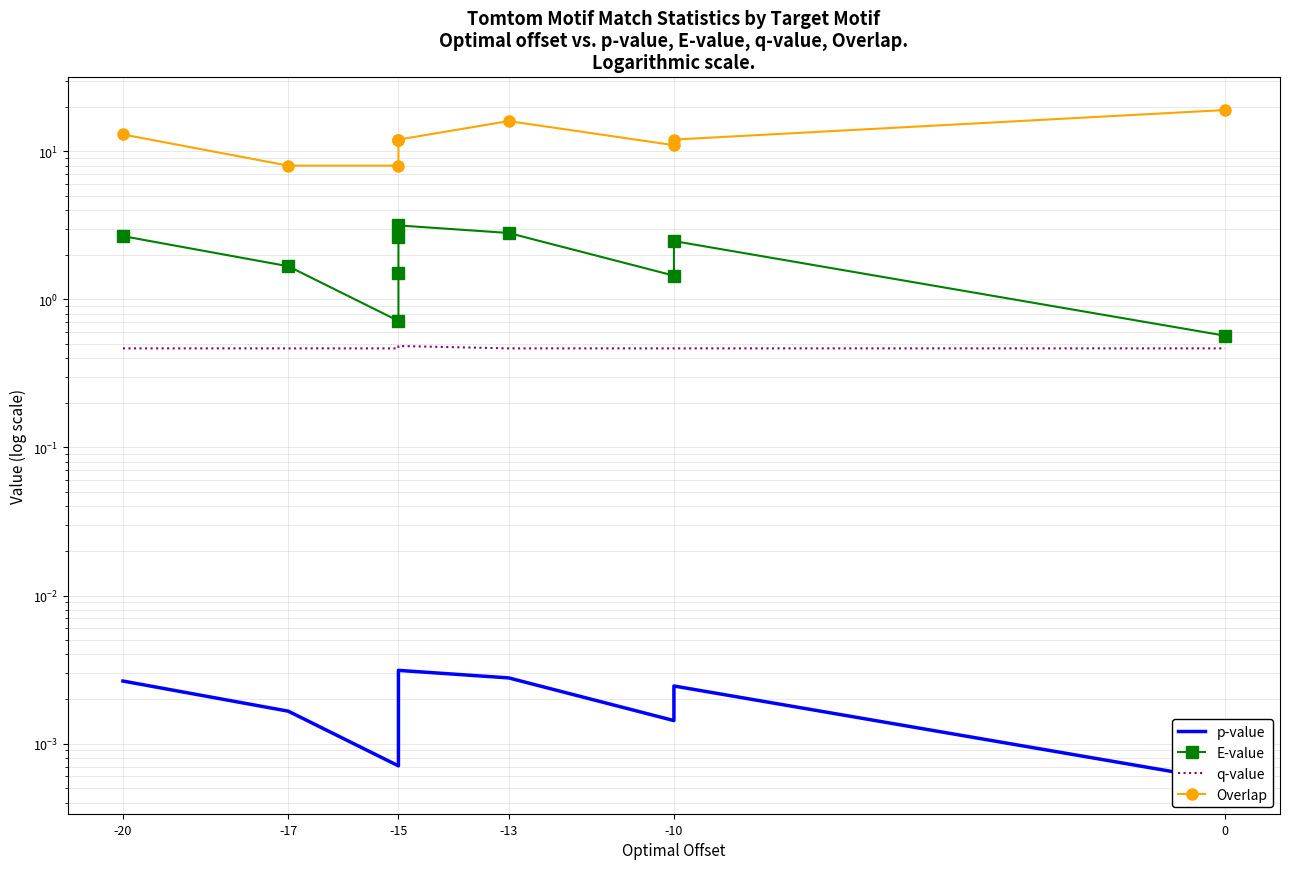

True or false: q-value and p-value cross at least once.

False